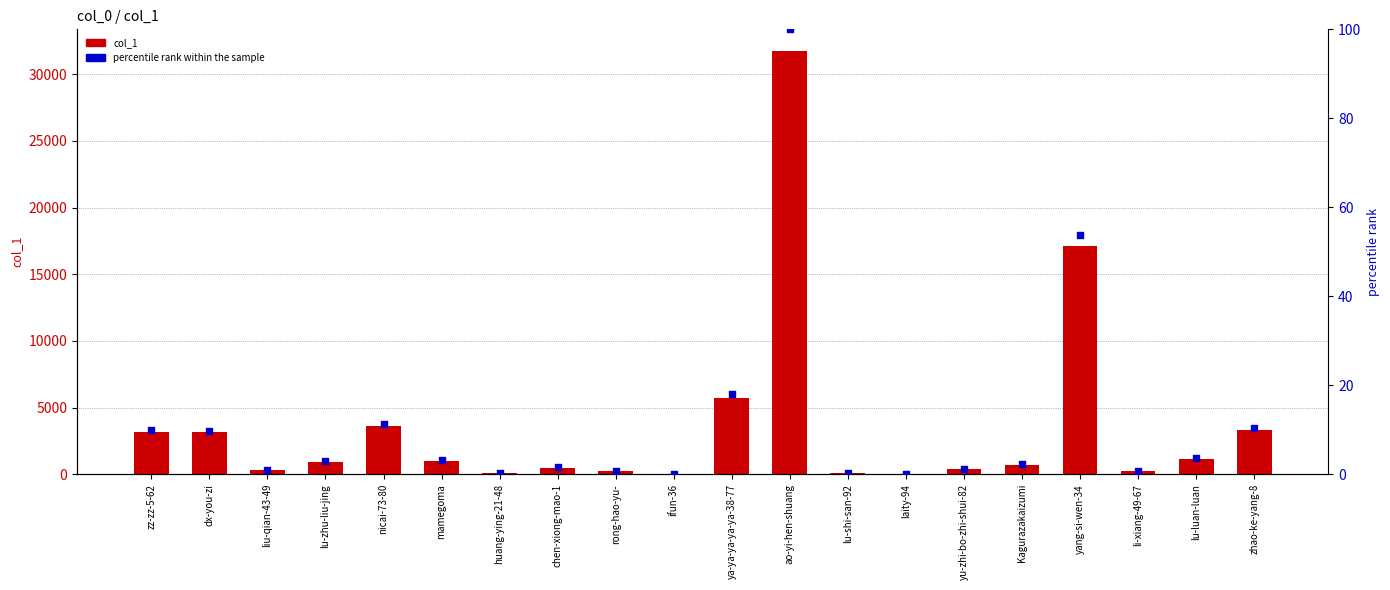

Which series has the largest total across all categories?

col_1